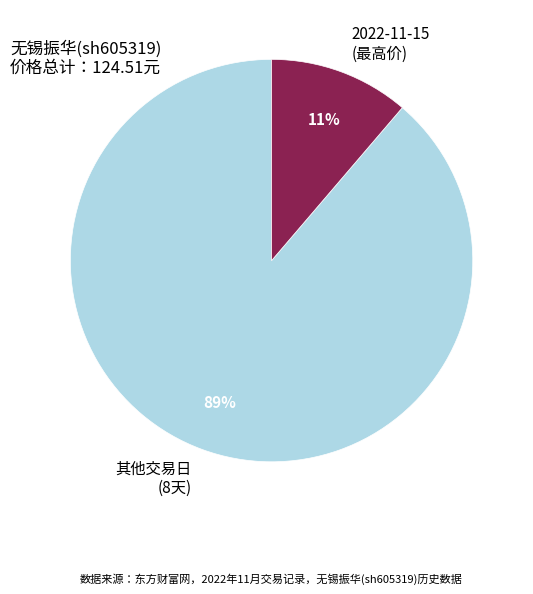

Count the number of slices in the pie.

2